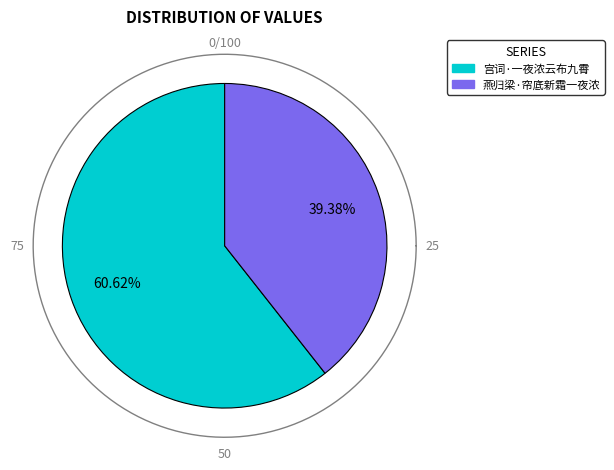

What portion of the pie excludes 宫词·一夜浓云布九霄?

39.4%